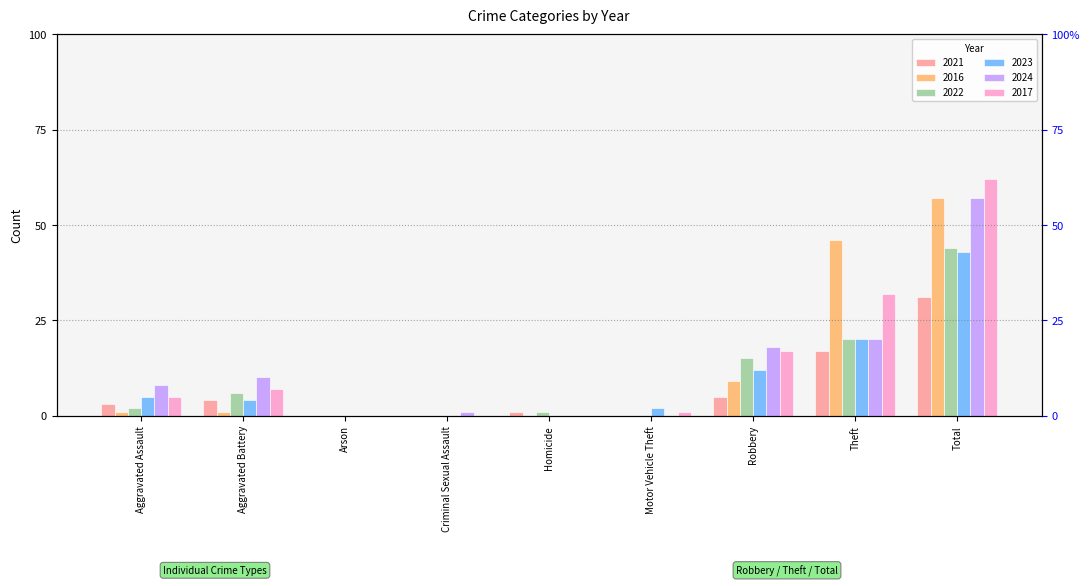

Read the 2023 value at Aggravated Assault, to the nearest 5.

5